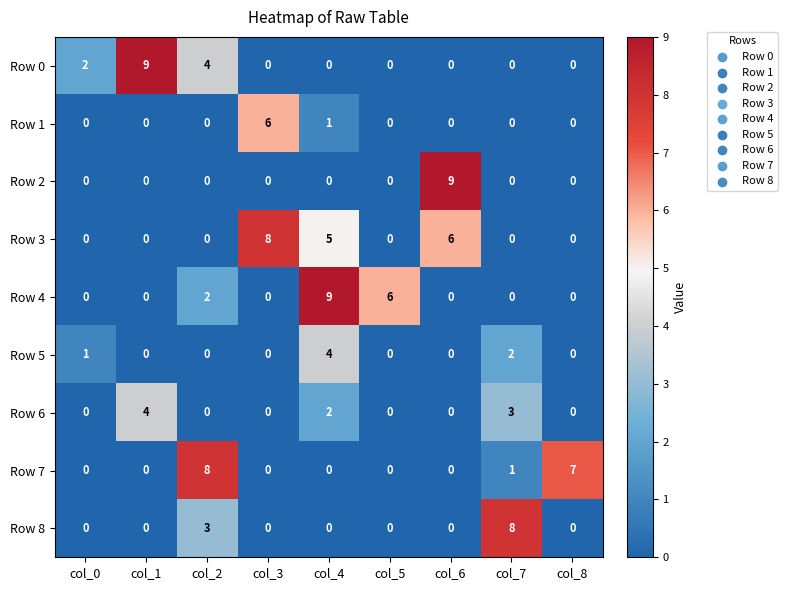

The value of Row 6 at col_2 is 2. True or false?

False